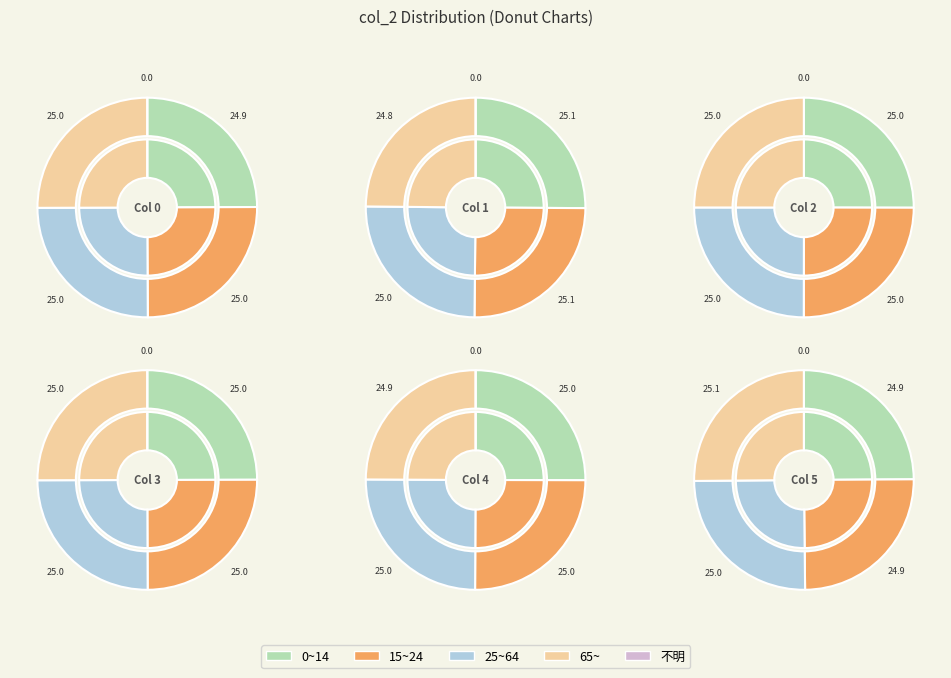

Is there any slice that represents more than half of the pie?

No